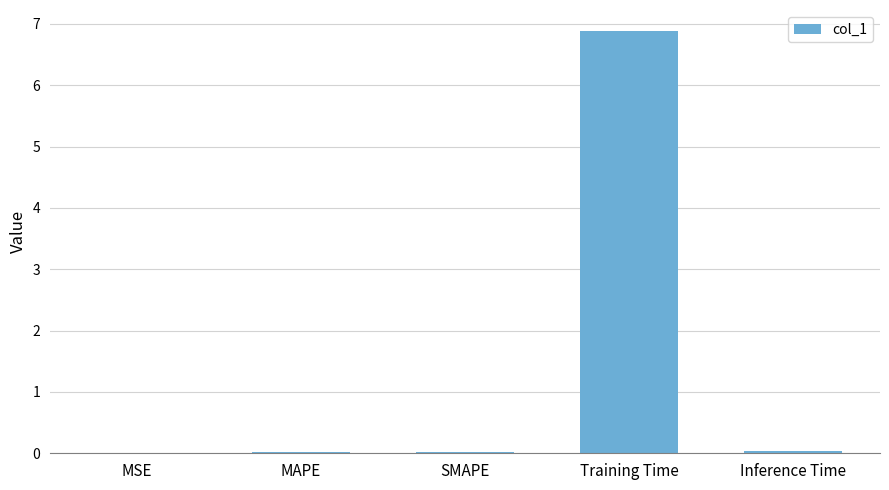

Are the bars horizontal?

No